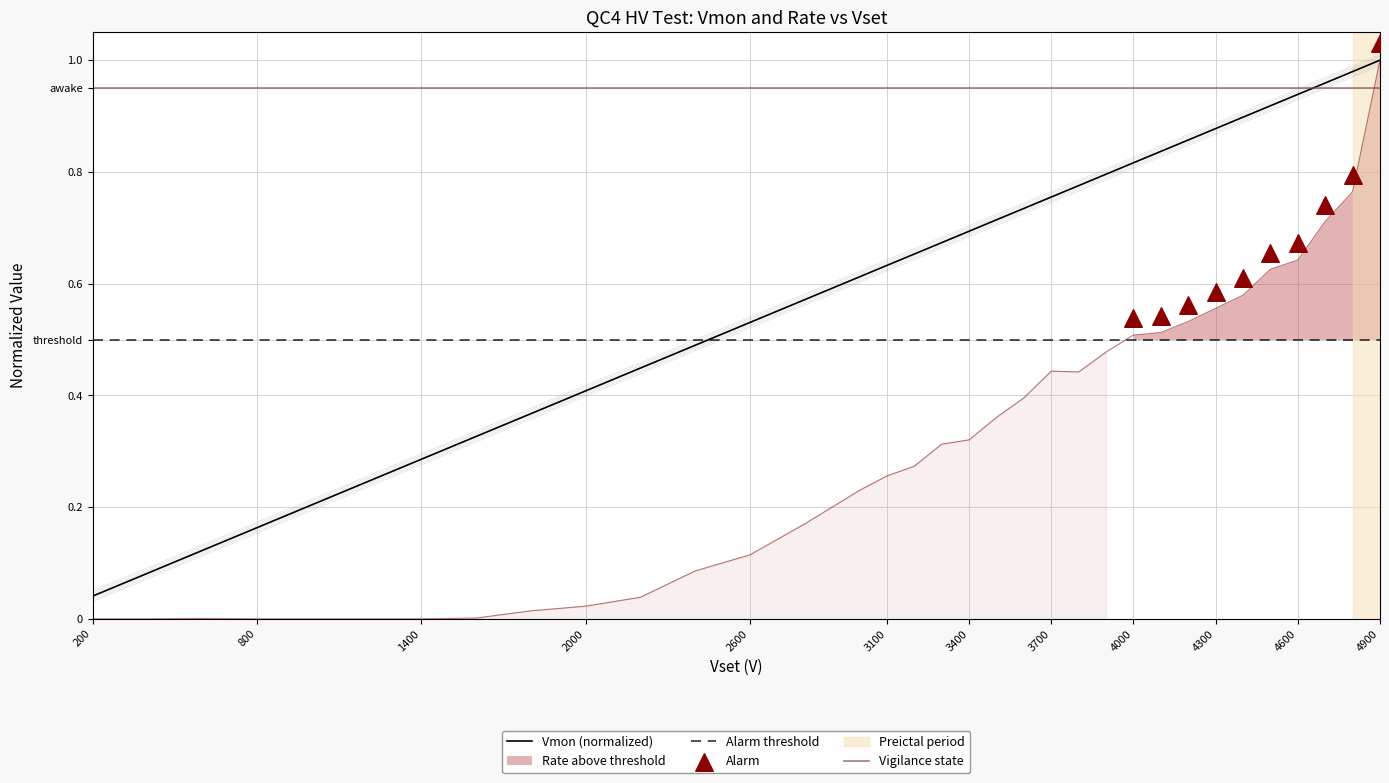

Which series contains the lowest Y value?

Rate